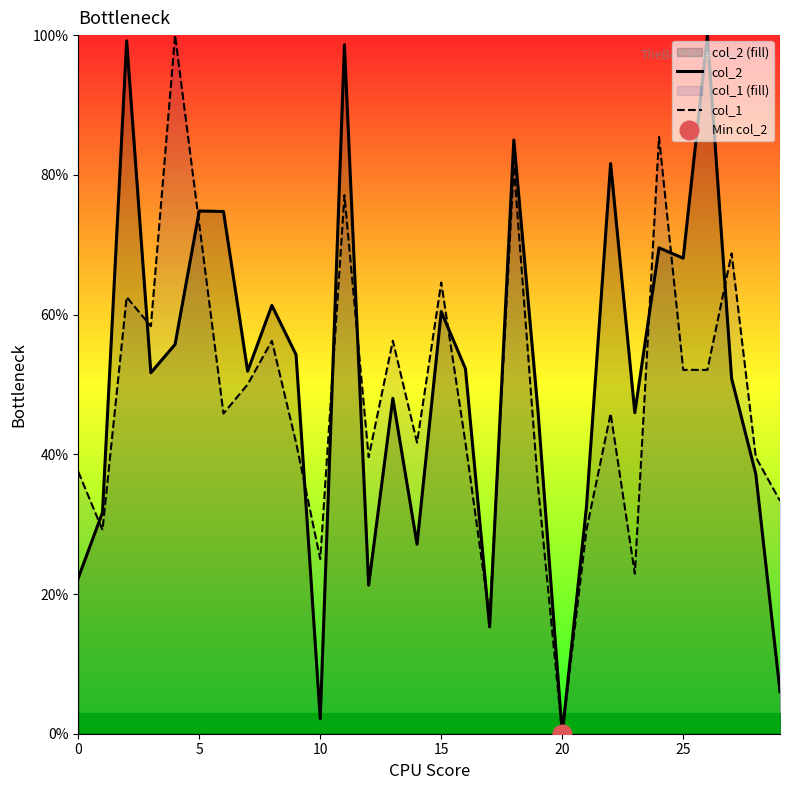

Which series reaches the minimum Y coordinate?

col_2